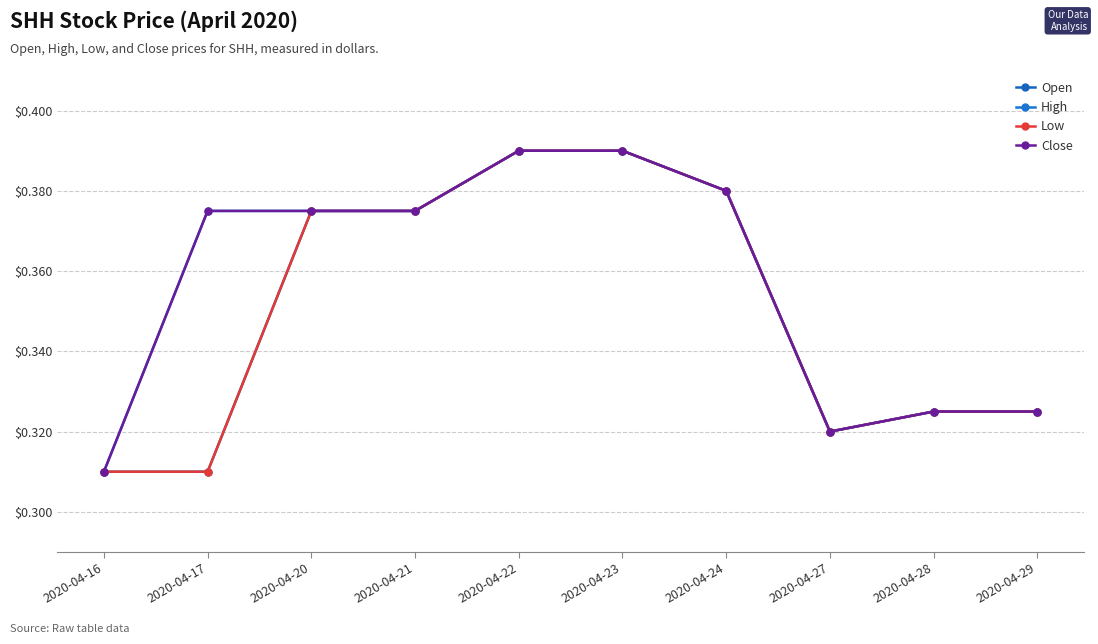

True or false: Open has a value of 0.4 at 2020-04-22.

True